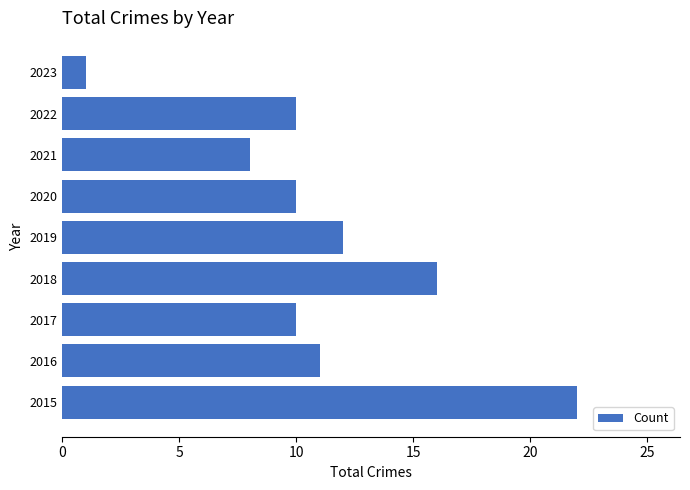

What is the difference between the maximum and minimum values?

21